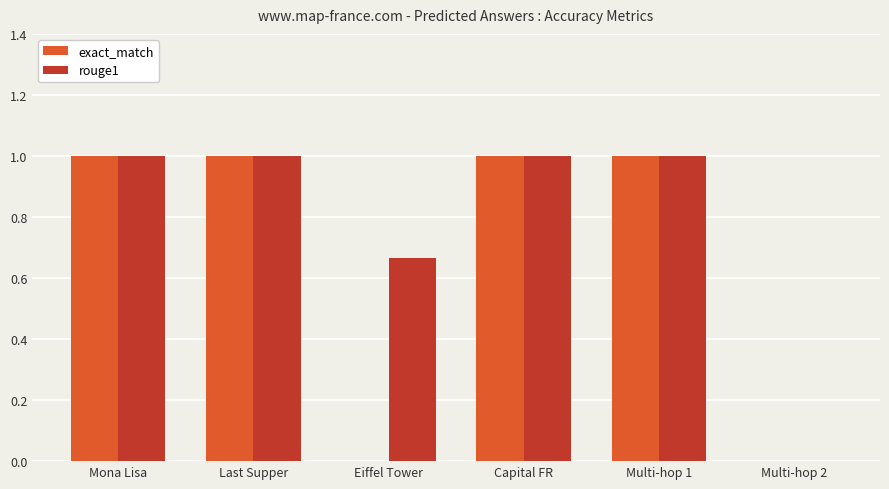

Is it true that exact_match equals 0.3 at Eiffel Tower?

False